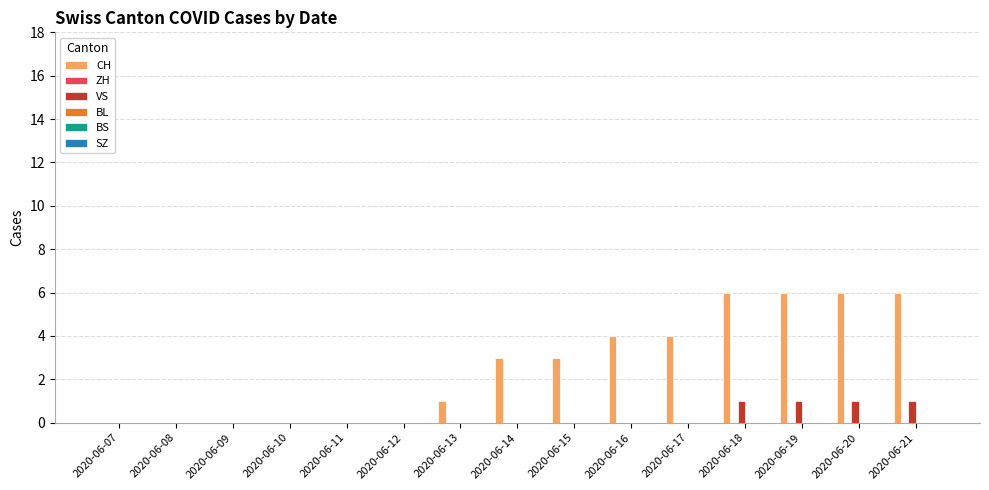

Which series has the largest range (max minus min)?

CH